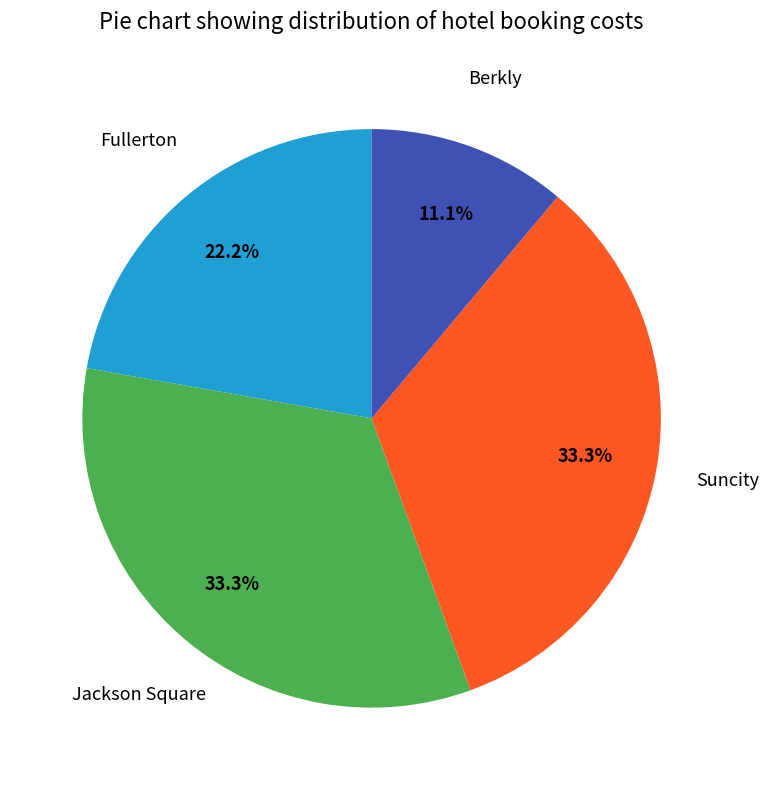

To the nearest percent, what is the average slice percentage?

25%